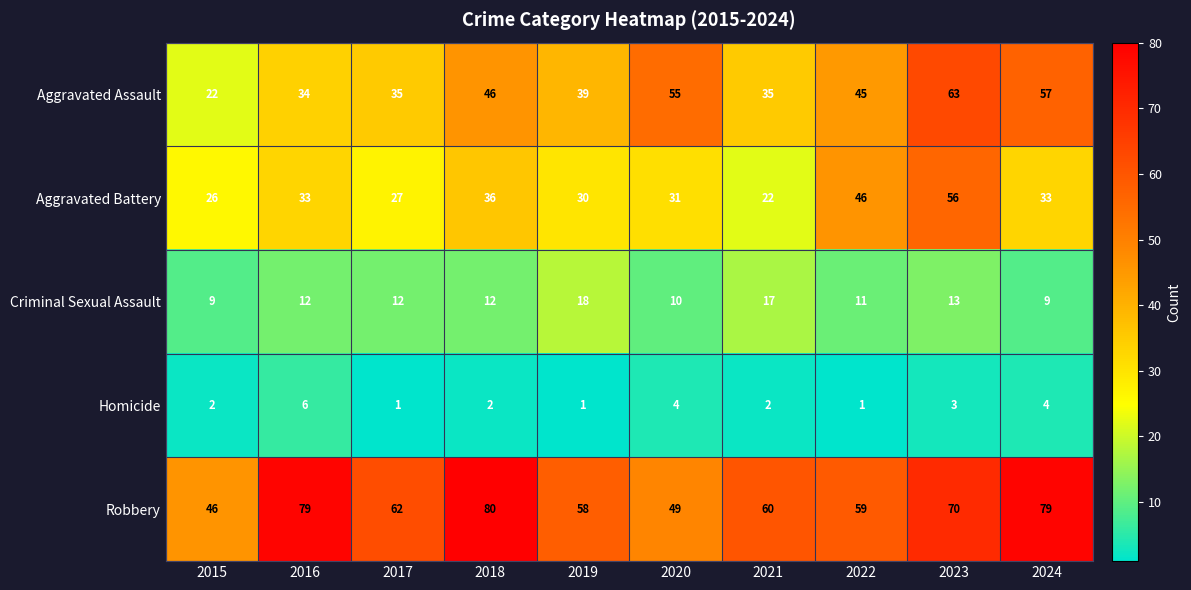

What is the sum of the Robbery values at 2021 and 2019?

118